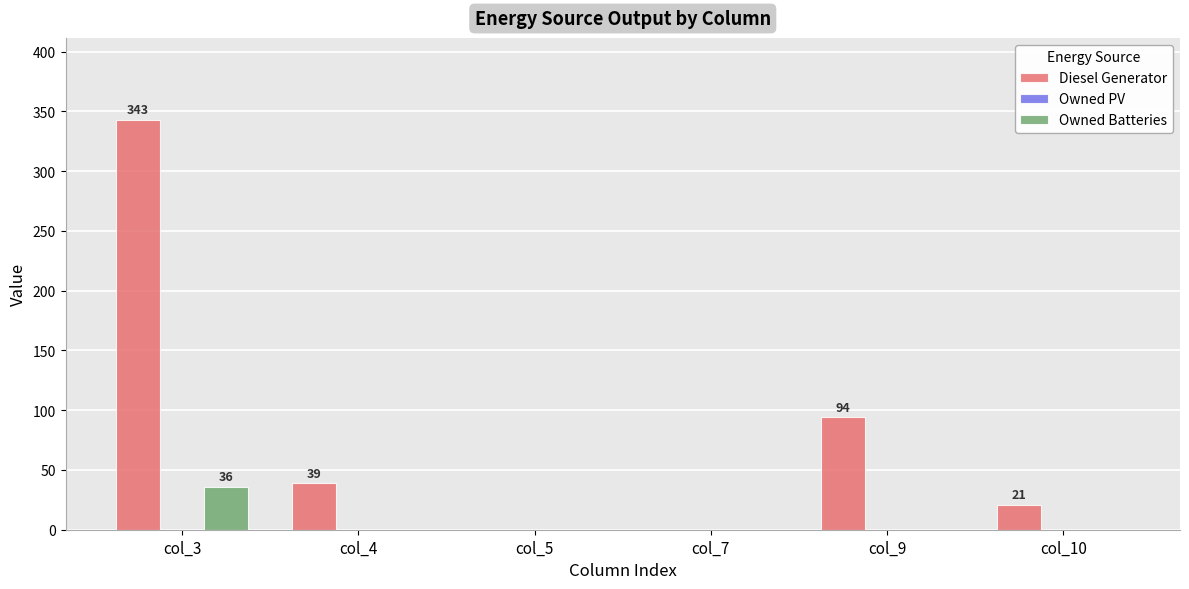

What is the sum of all Diesel Generator values?

497